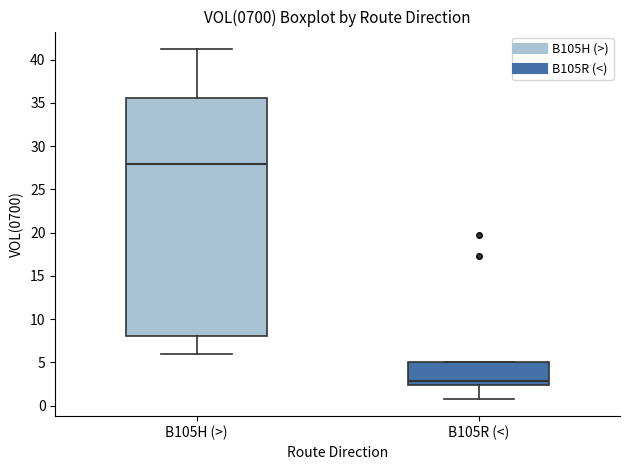

Which box is the tallest, from its lower edge to its upper edge?

B105H (>)